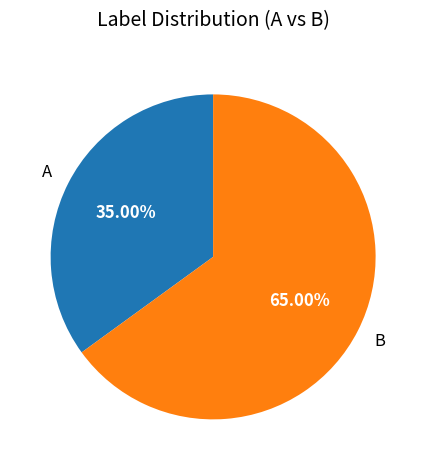

Which has a higher value, B or A?

B